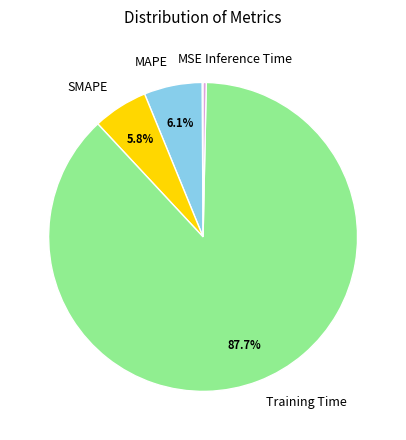

To the nearest percent, what is the average slice percentage?

20%